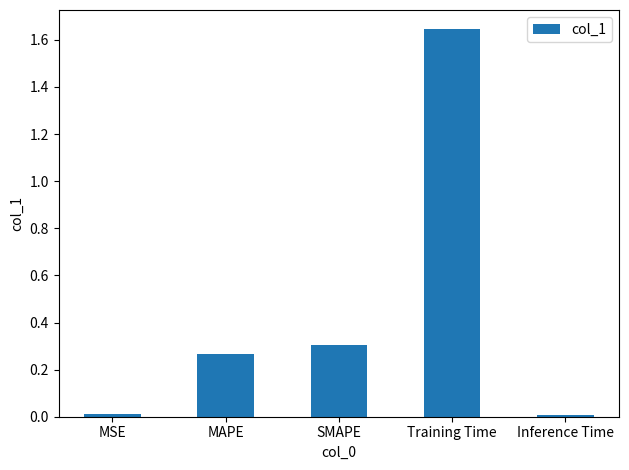

How many distinct data groups are displayed?

1